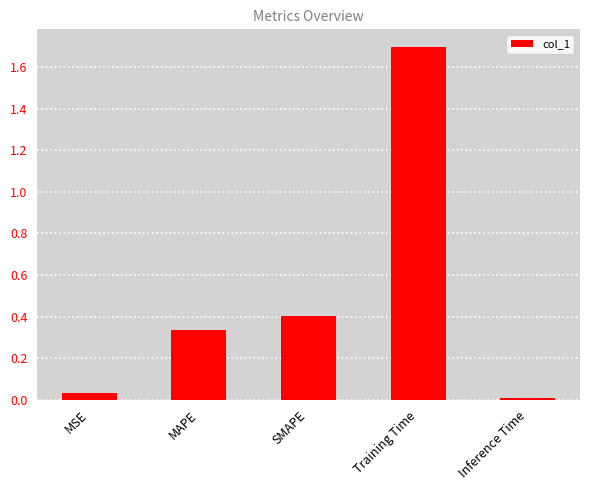

The value at Training Time is 1.7. True or false?

True